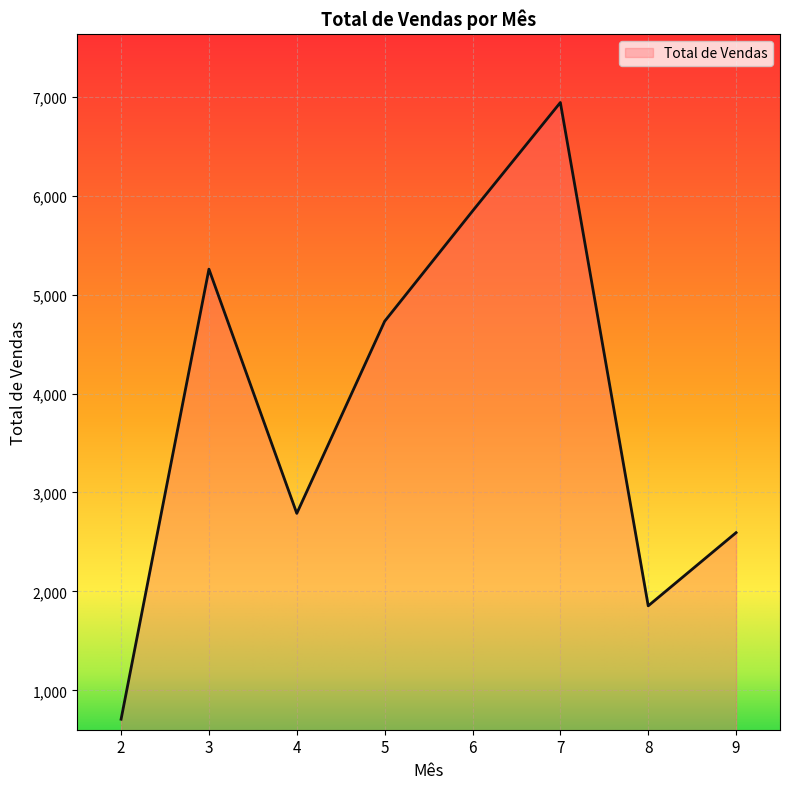

What is the difference between the maximum and minimum values?

6232.2